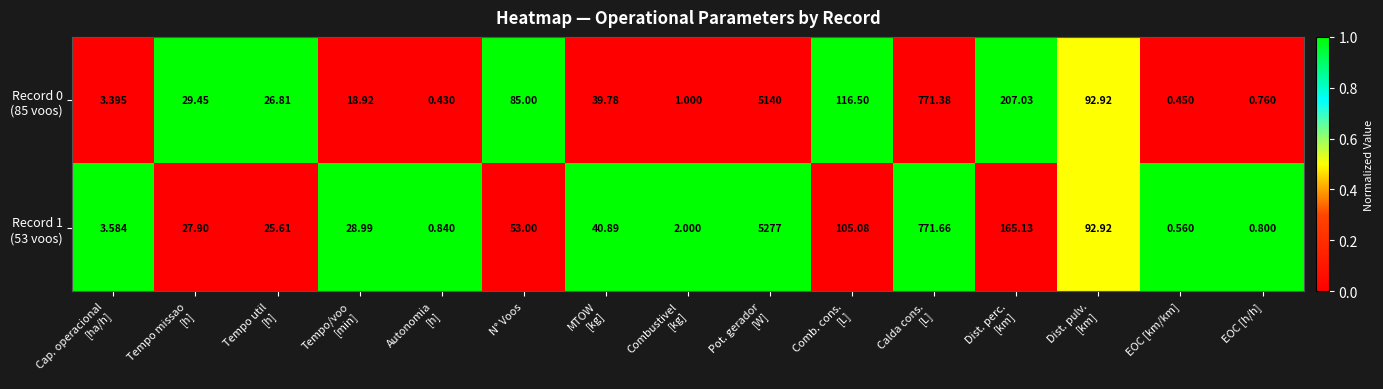

What is the difference between the highest and lowest values at EOC [h/h]?

0.0